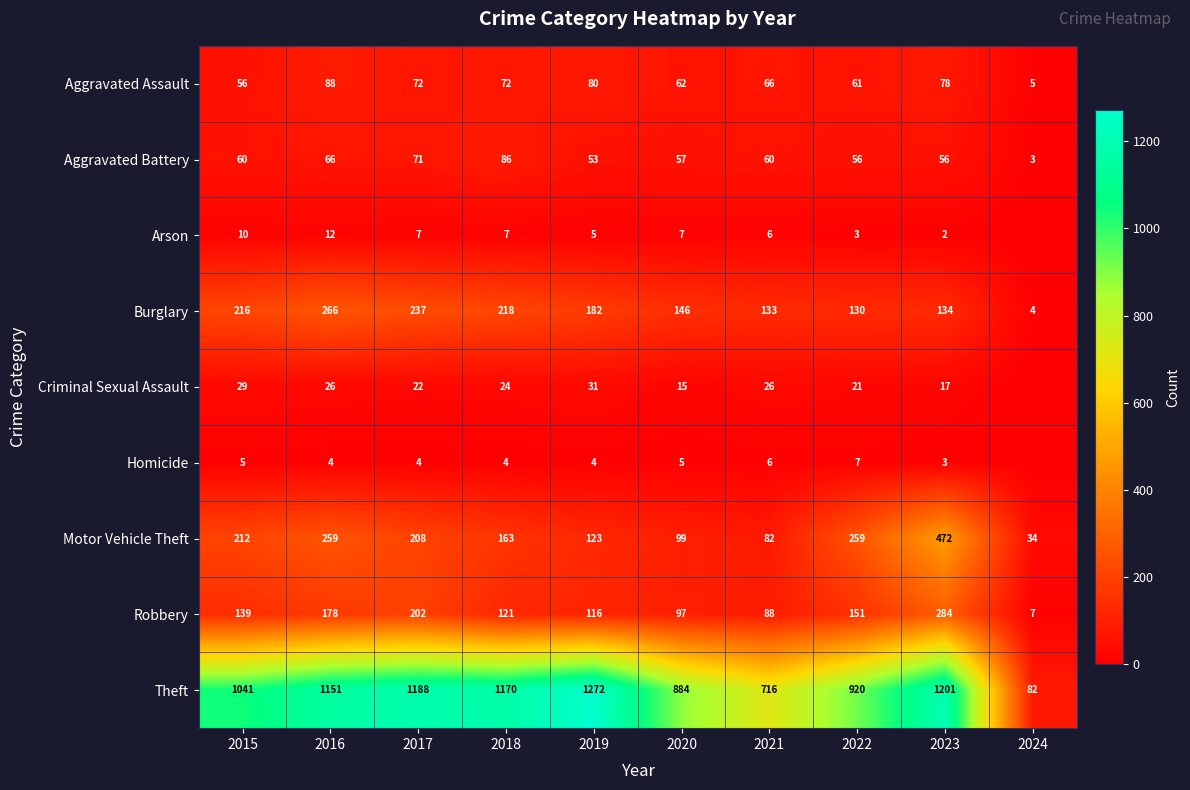

What is the average value of the Robbery series?

138